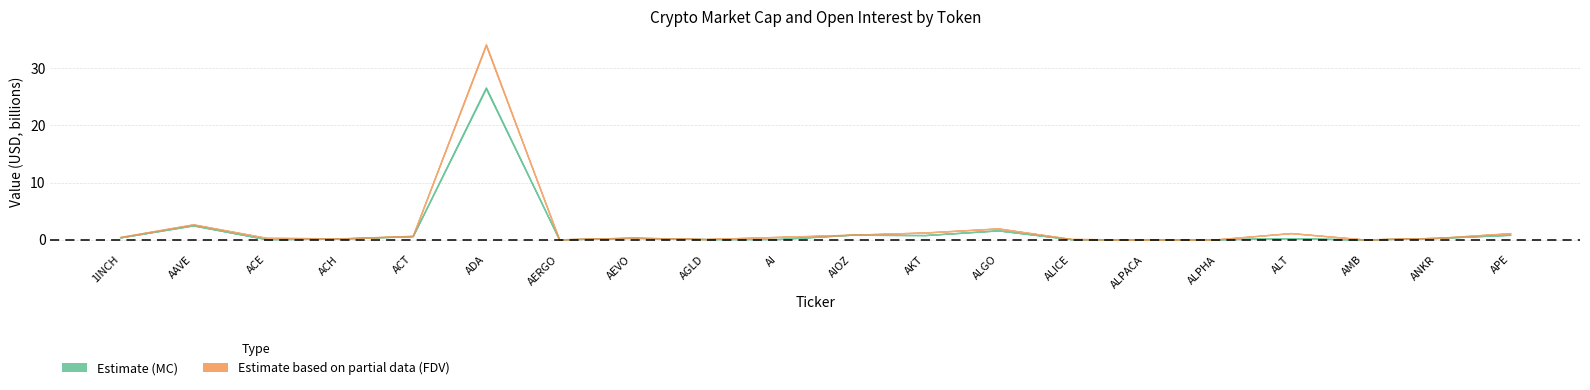

Where is CMC_MarketCap nearest to the value 13288712138?

AAVE